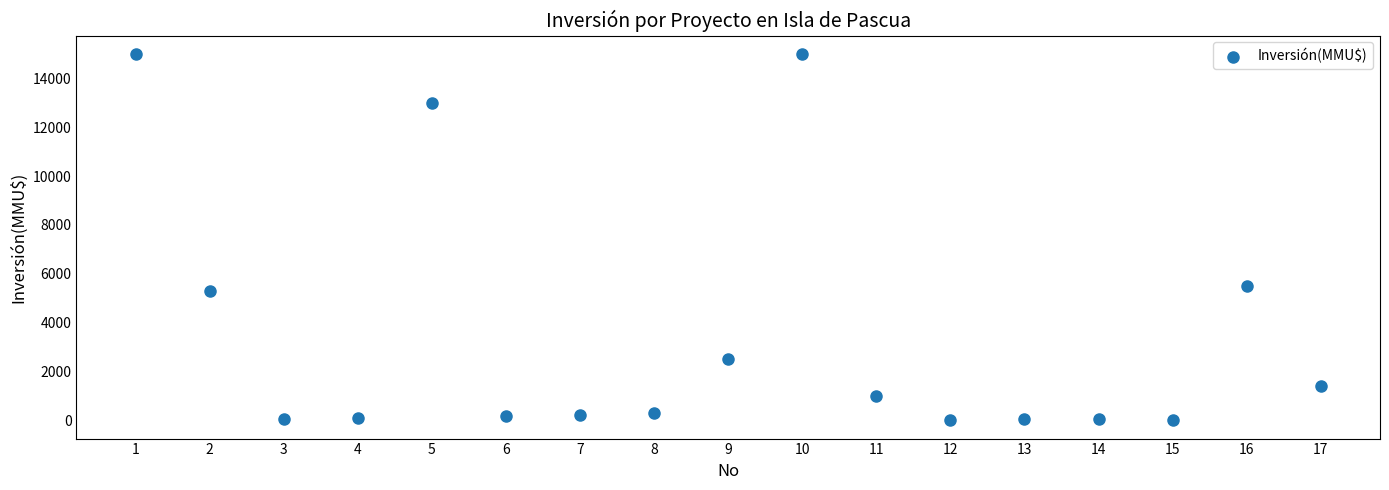

What is the range of X values (max minus min)?

16